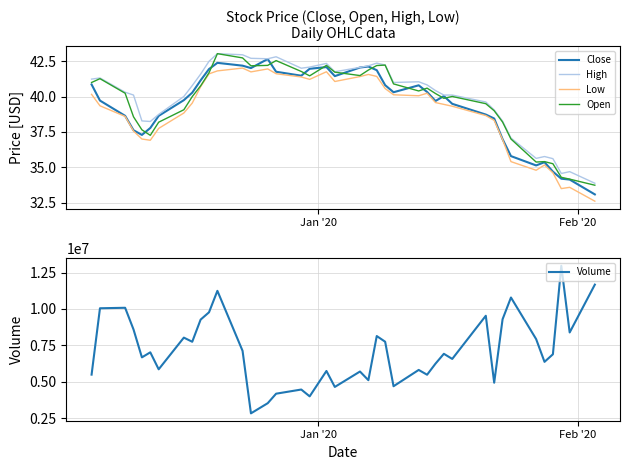

What is the lowest value of the Open series?

33.7